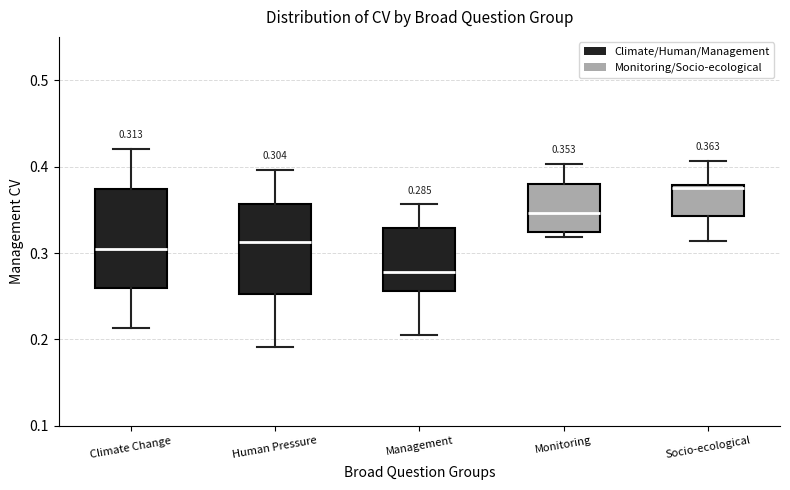

Which box's median line is the lowest?

Management